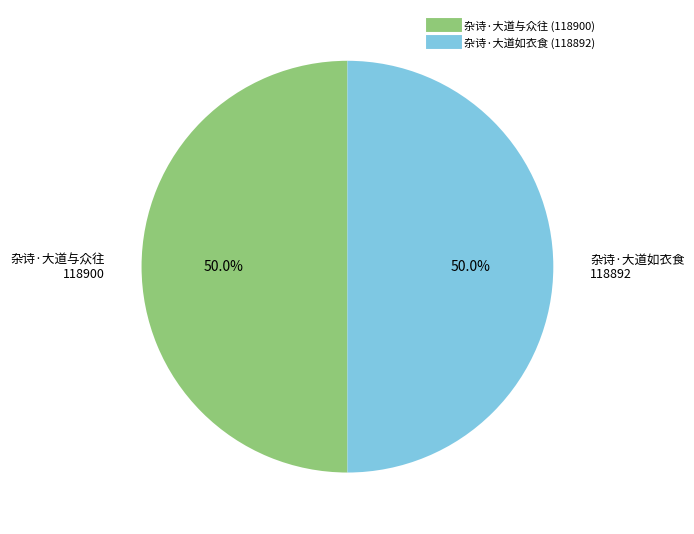

How many slices are in this pie chart?

2